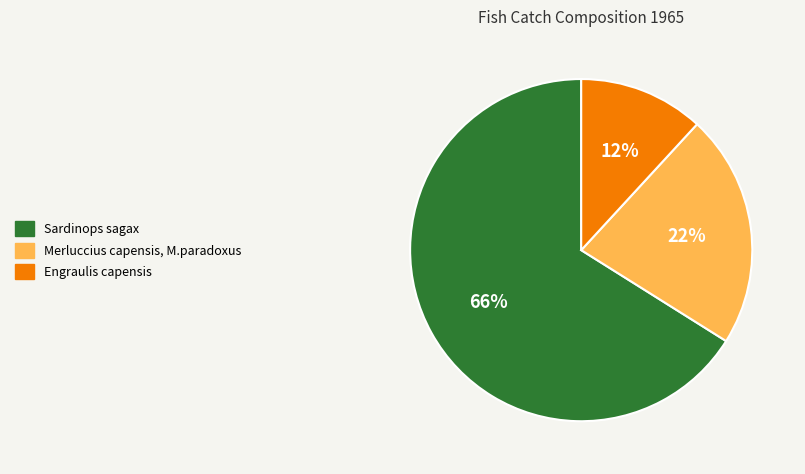

Between Sardinops sagax and Engraulis capensis, which is larger?

Sardinops sagax